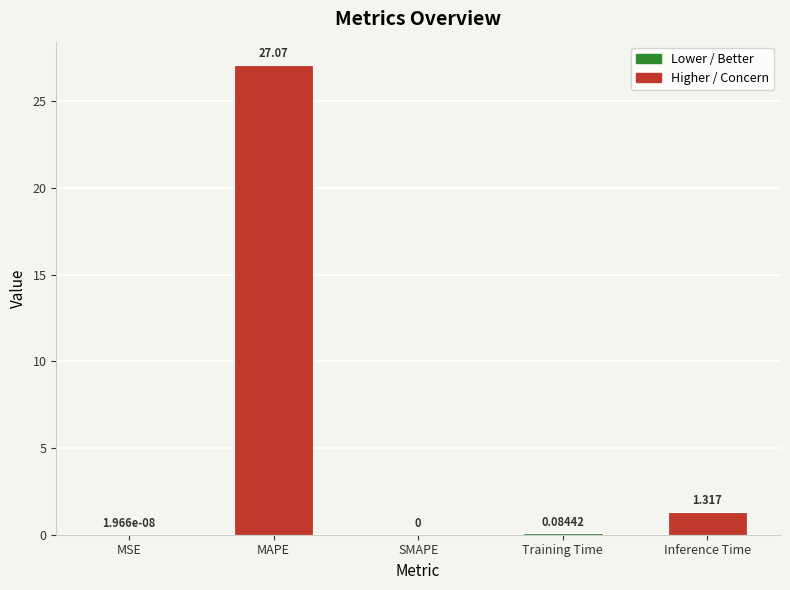

Between Training Time and MSE, which is larger?

Training Time